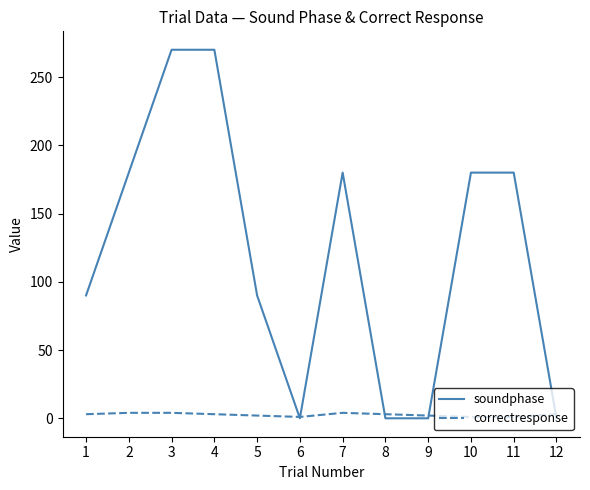

Which series has the largest total across all categories?

soundphase